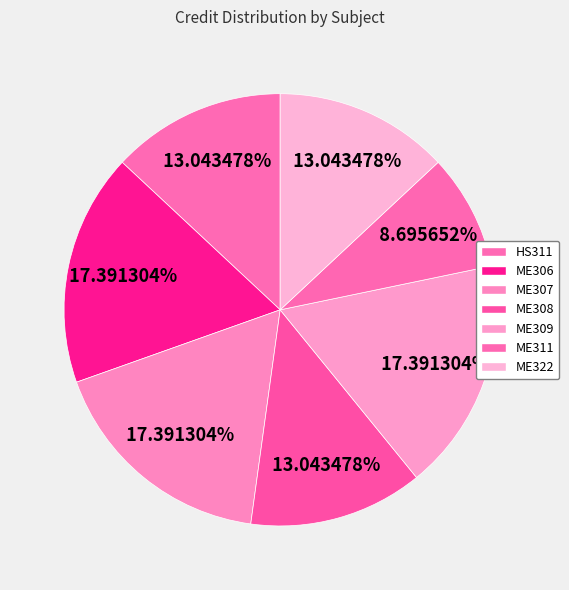

Which slice is the largest?

ME306